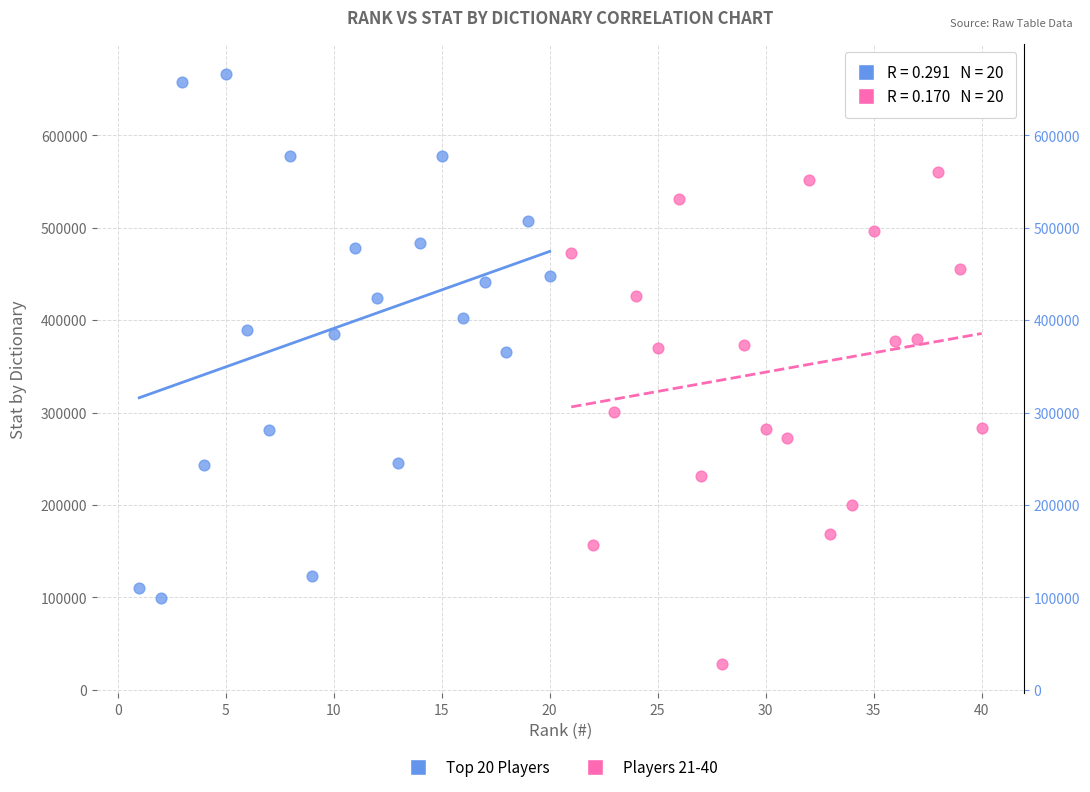

Which series contains the lowest Y value?

Players 21-40